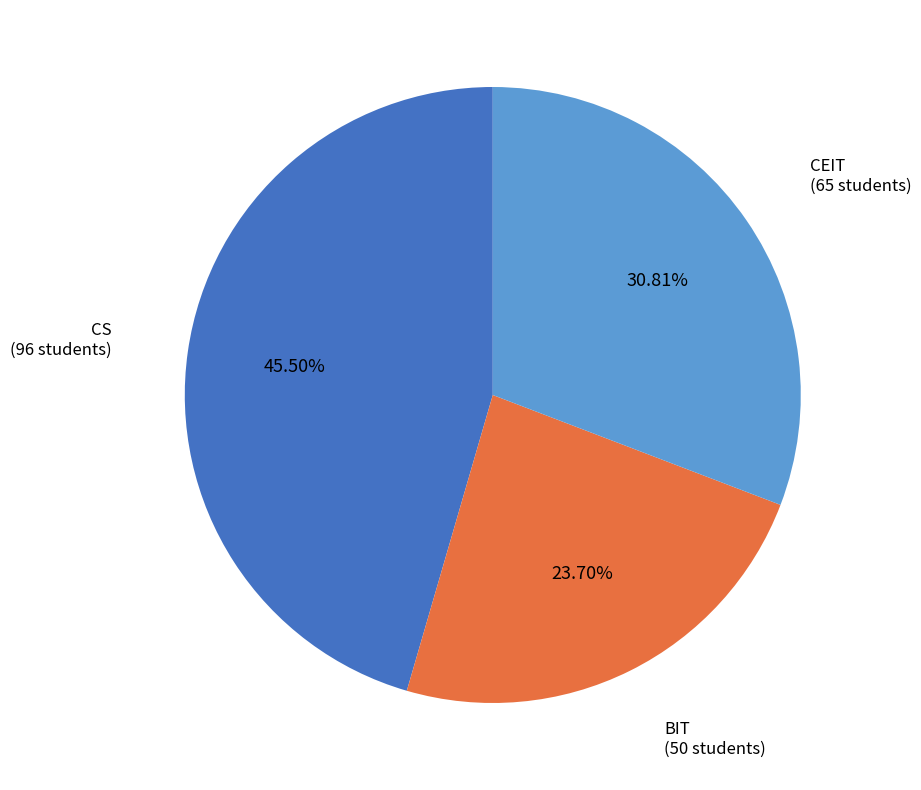

How many slices are in this pie chart?

3